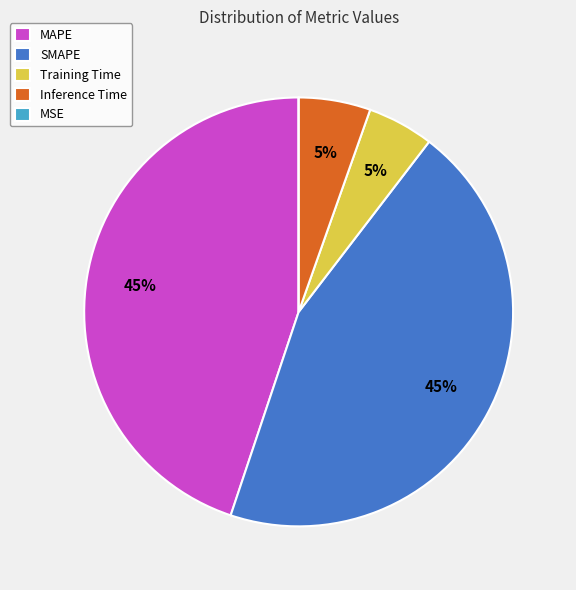

To the nearest percent, what is the difference between the MAPE and Training Time slice percentages?

40%